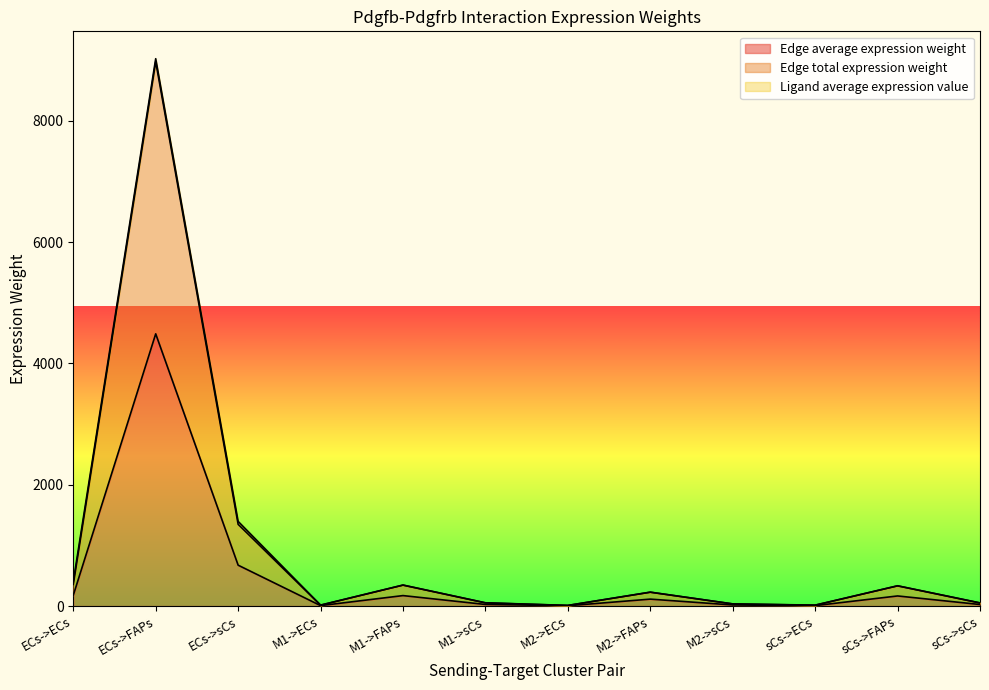

What value does the Edge total expression weight series have at M1->sCs?

51.6